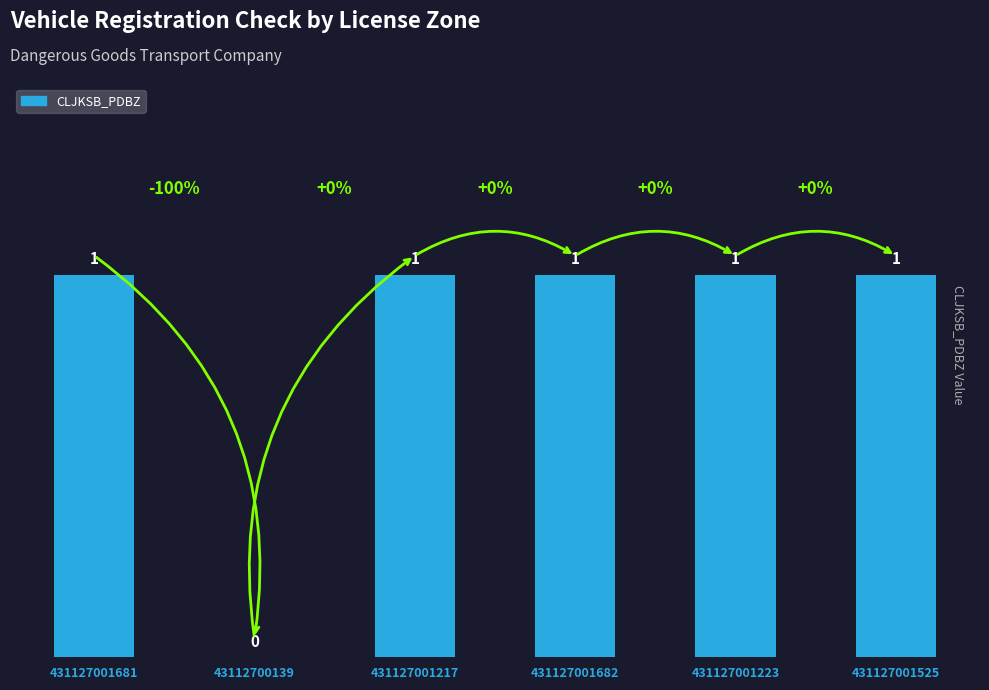

Count the number of data series in this chart.

1